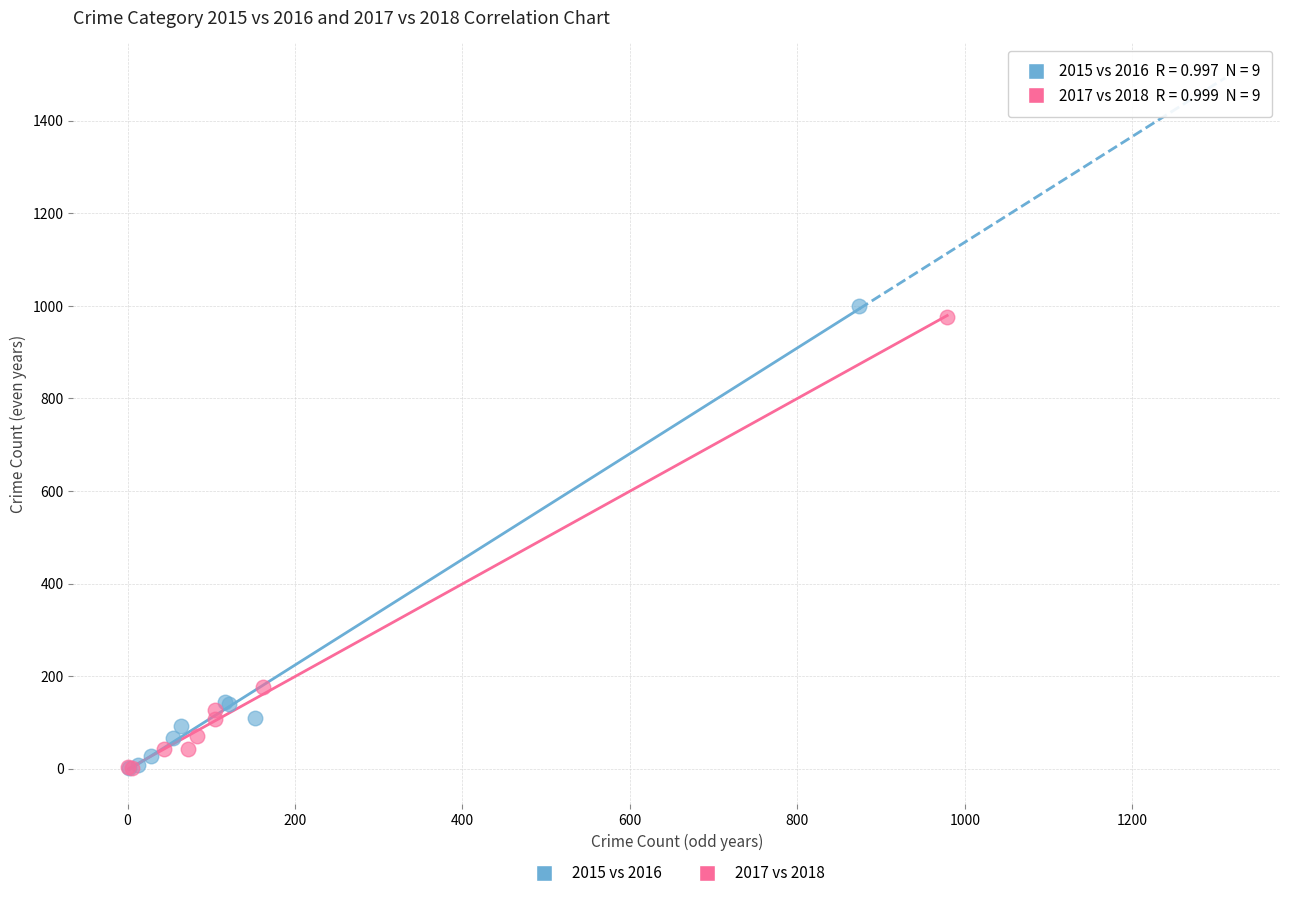

Which series has the widest spread of Y values?

2015 vs 2016